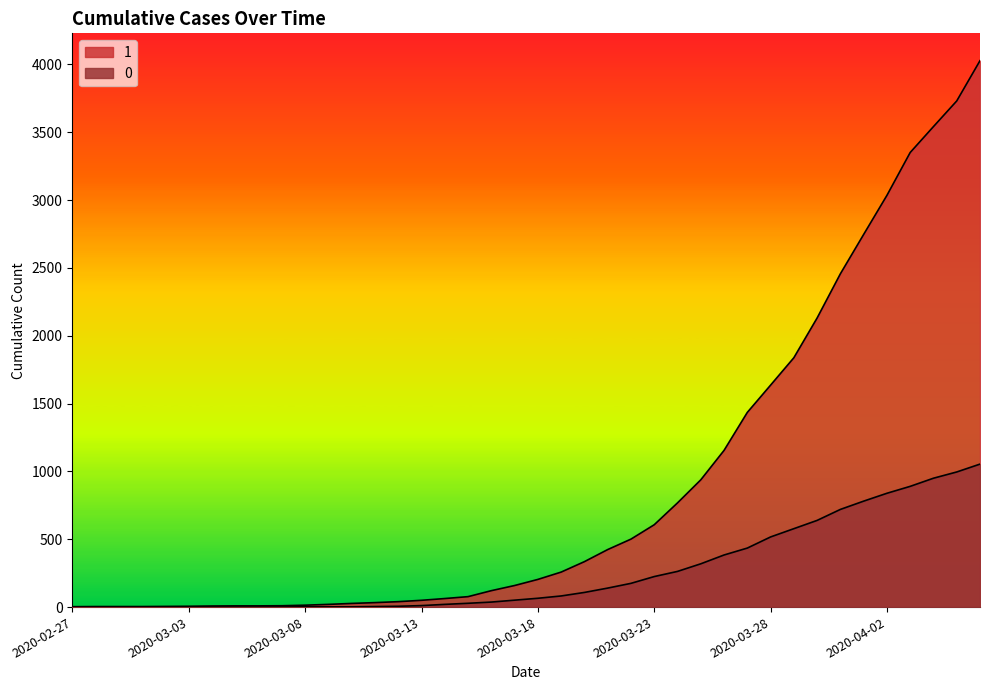

Which series has the largest total across all categories?

1